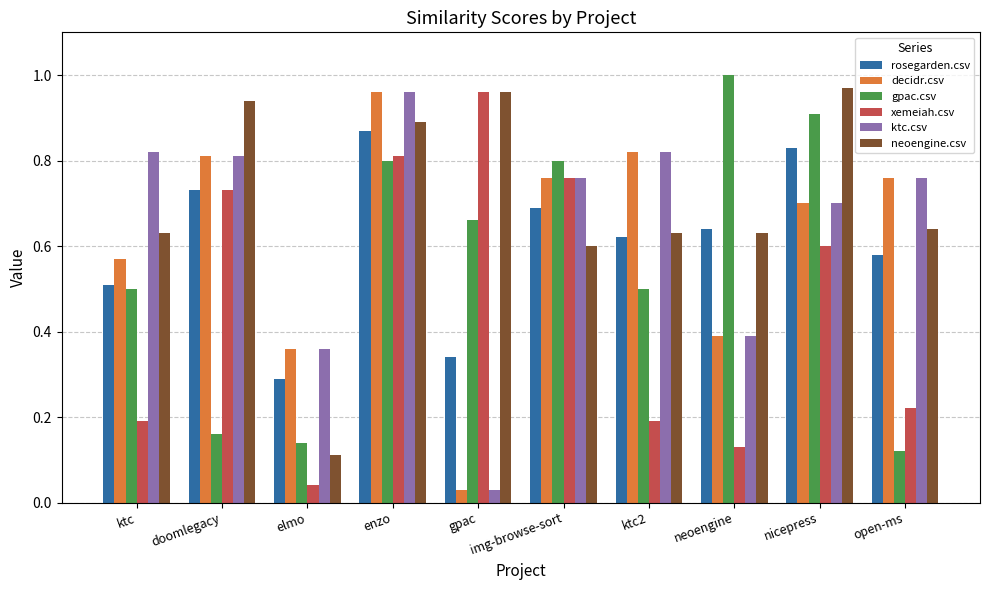

Which category has the lowest value in the neoengine.csv series?

elmo